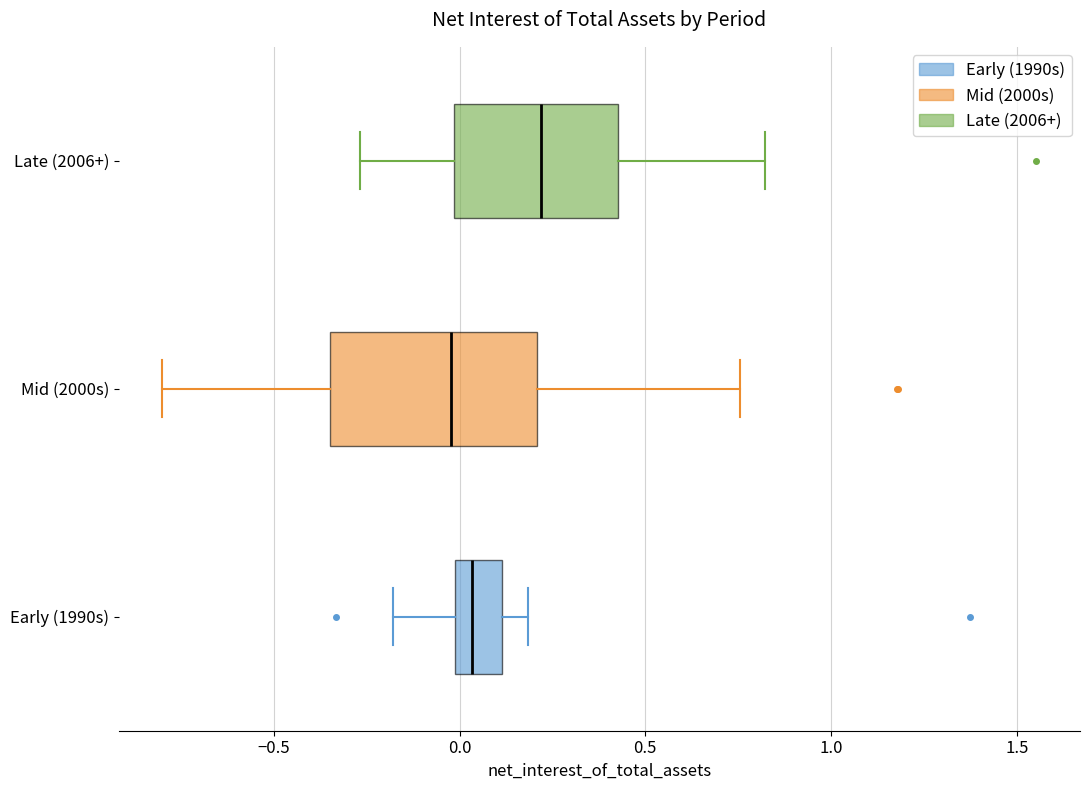

Reading bottom to top, read every box against the x-axis: the position of its median line, the range the box covers, and the ends of its whiskers. The values are not printed on the chart, so give them approximately, as read against the axis.

Early (1990s): median 0.05, box 0.00 to 0.10, whiskers -0.20 to 0.20
Mid (2000s): median 0.00, box -0.35 to 0.20, whiskers -0.80 to 0.75
Late (2006+): median 0.20, box 0.00 to 0.45, whiskers -0.25 to 0.80